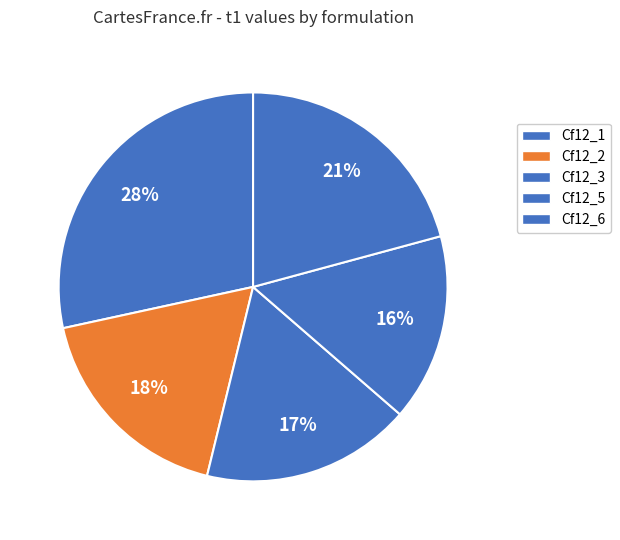

What is the largest slice in the pie chart?

Cf12_1